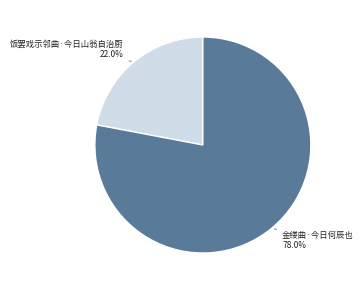

Approximately how many times larger is the value at 金缕曲·今日何辰也 compared to 饭罢戏示邻曲·今日山翁自治厨?

3.5